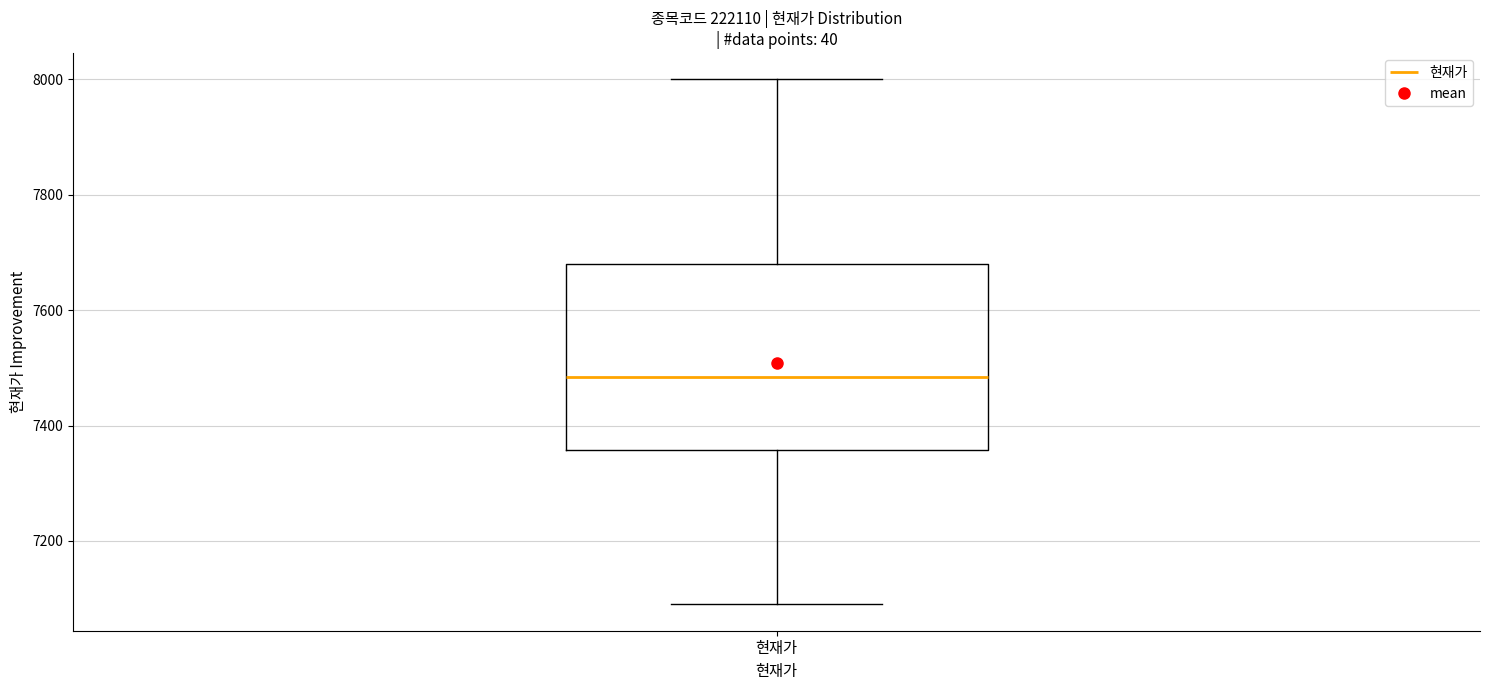

Read this box plot against the y-axis: the position of the median line, the range covered by the box, and the ends of both whiskers. The values are not printed on the chart, so give them approximately, as read against the axis.

median 7480, box 7360 to 7680, whiskers 7100 to 8000